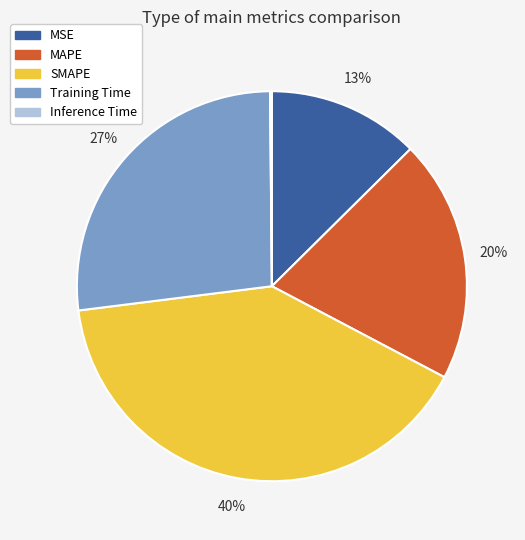

The Training Time slice represents 39% of the pie. True or false?

False